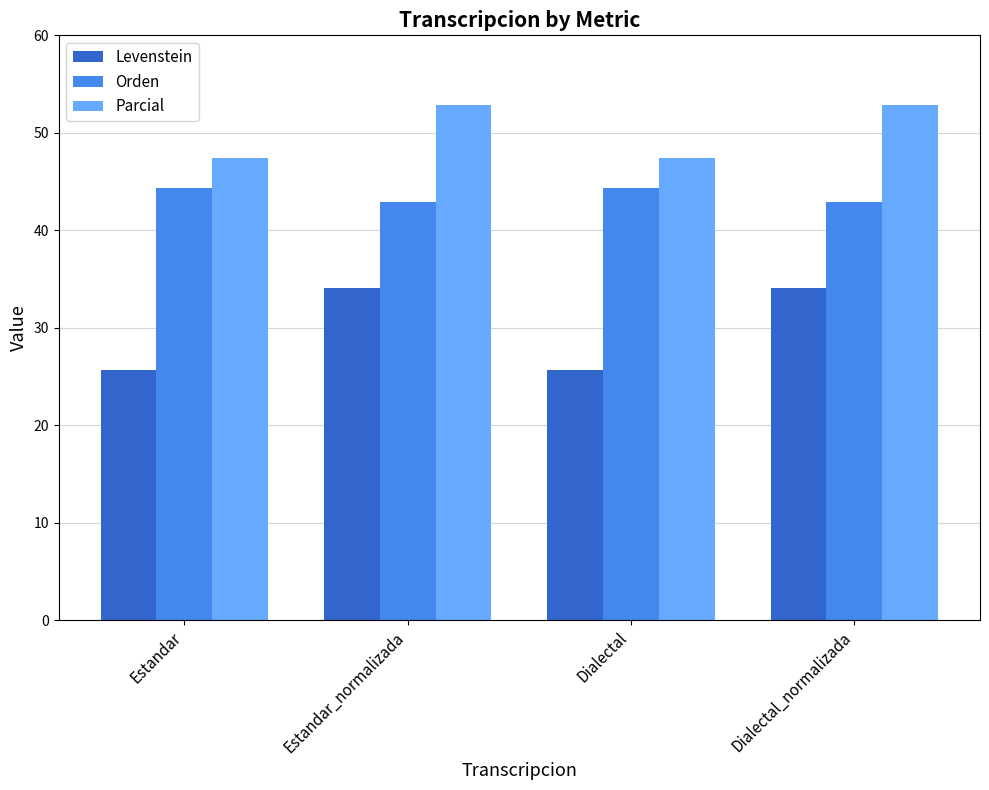

What is the total value across all series at Dialectal?

117.3